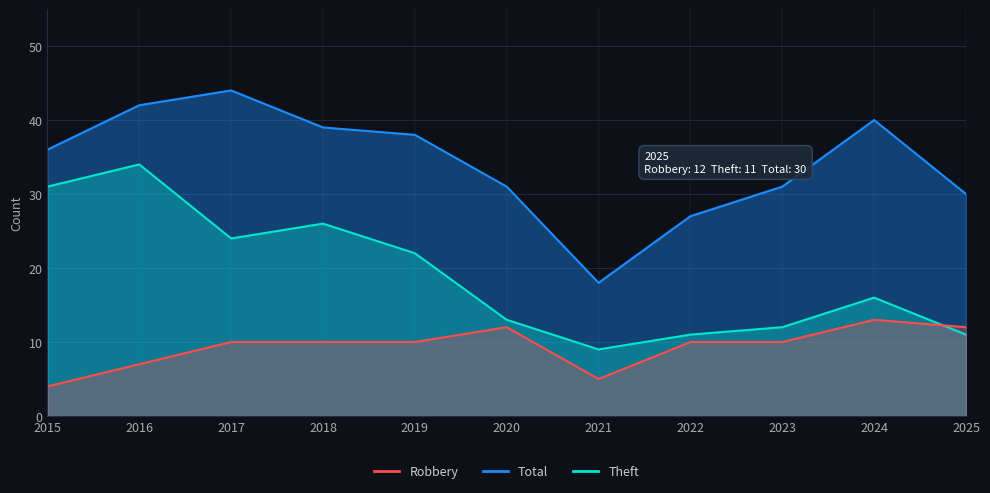

In Robbery, how many points are higher than both neighbors (excluding endpoints)?

2